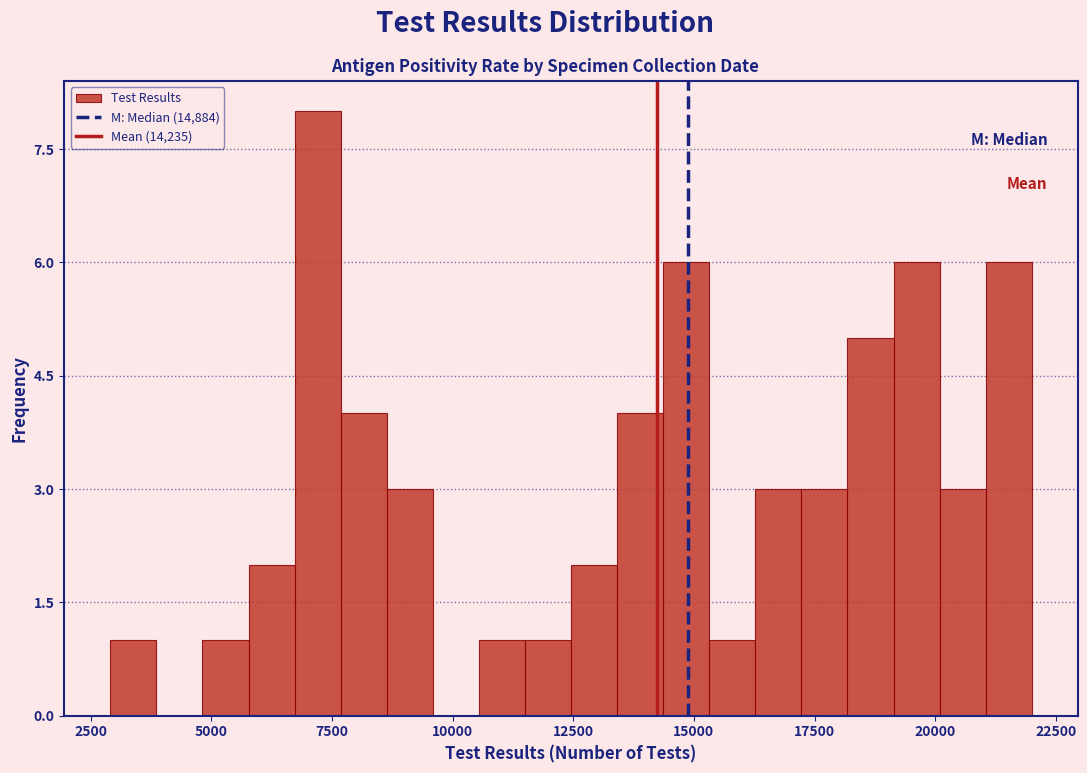

Read against the x-axis, roughly where is the centre of the tallest bar?

7000